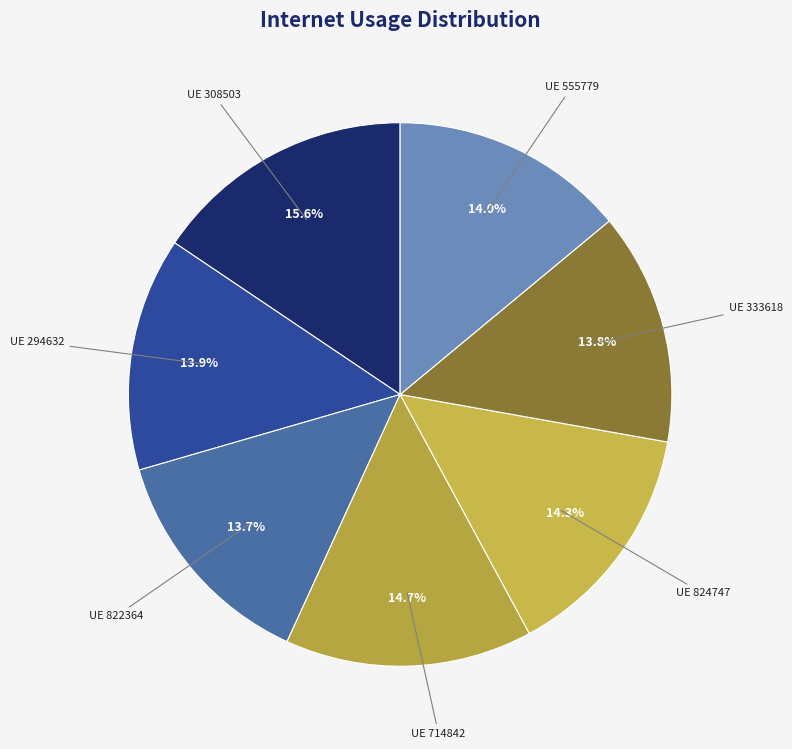

How many segments does this pie chart have?

7